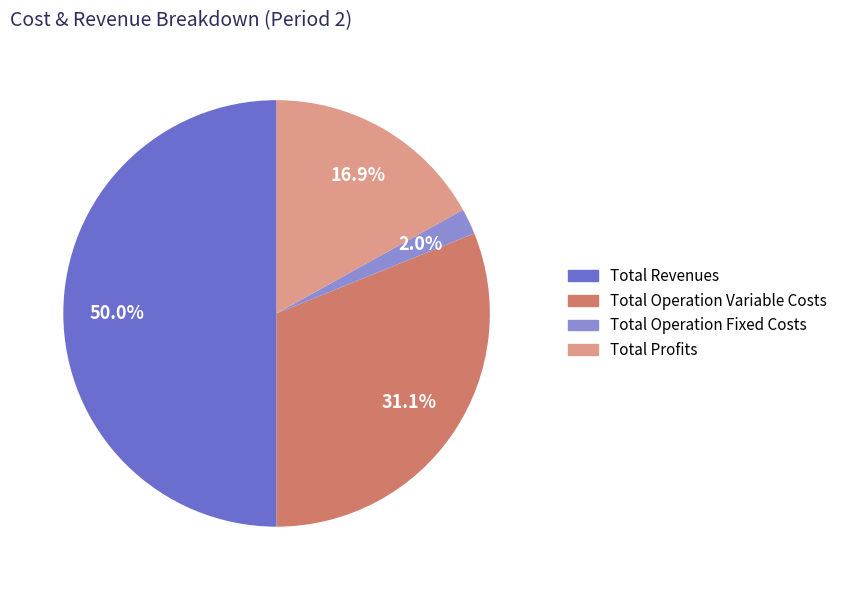

What percentage do Total Operation Fixed Costs and Total Profits together represent?

18.9%